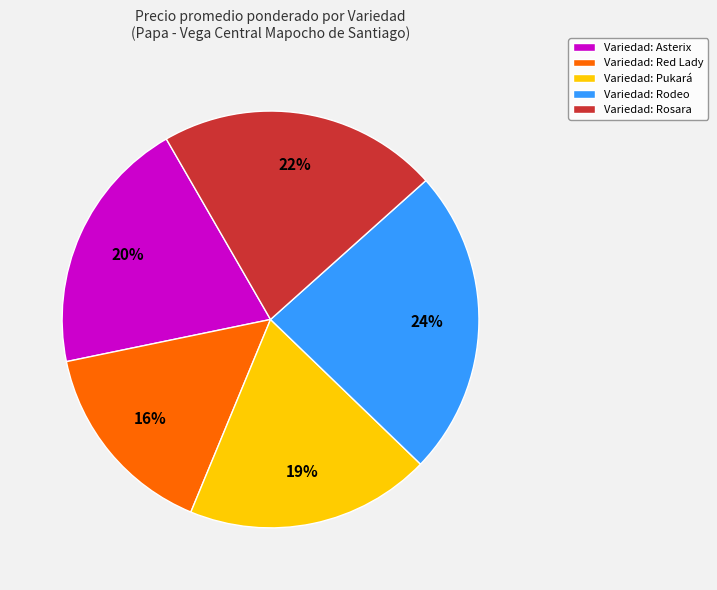

Does Variedad: Rodeo account for over 50% of the chart?

No